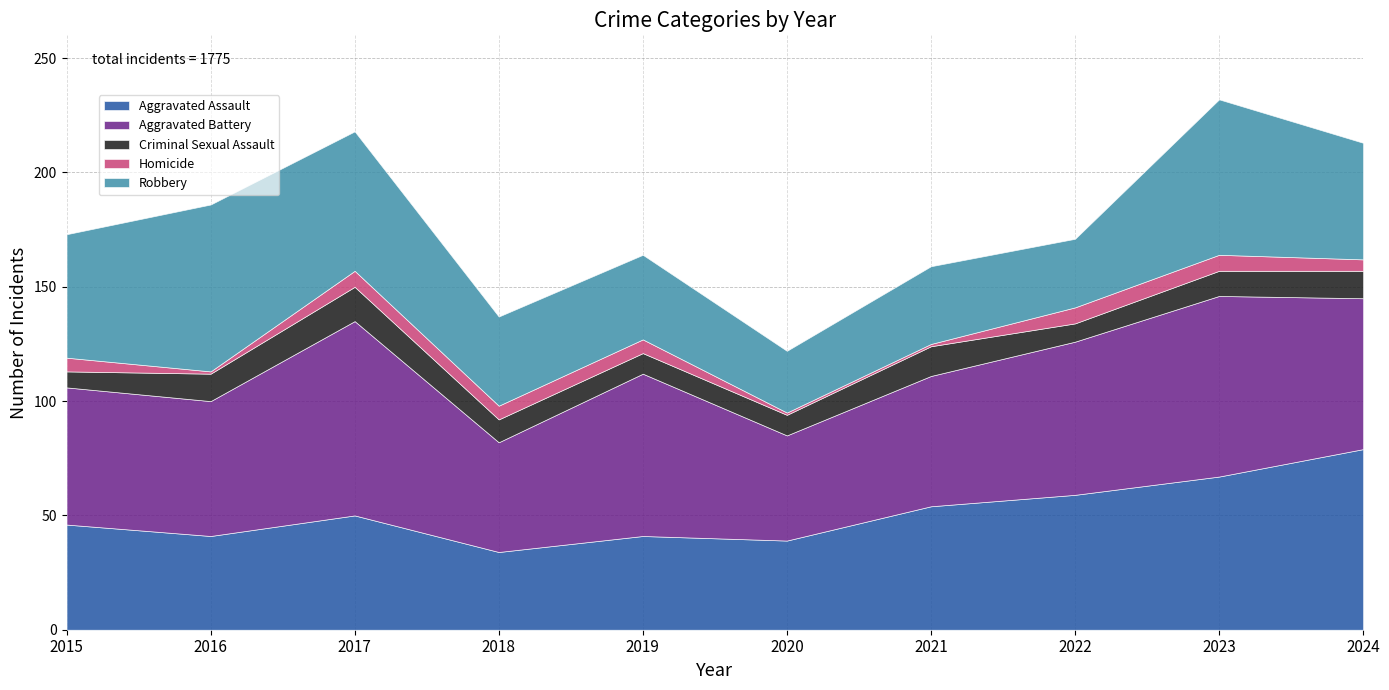

Is it true that Homicide equals 6 at 2015?

True